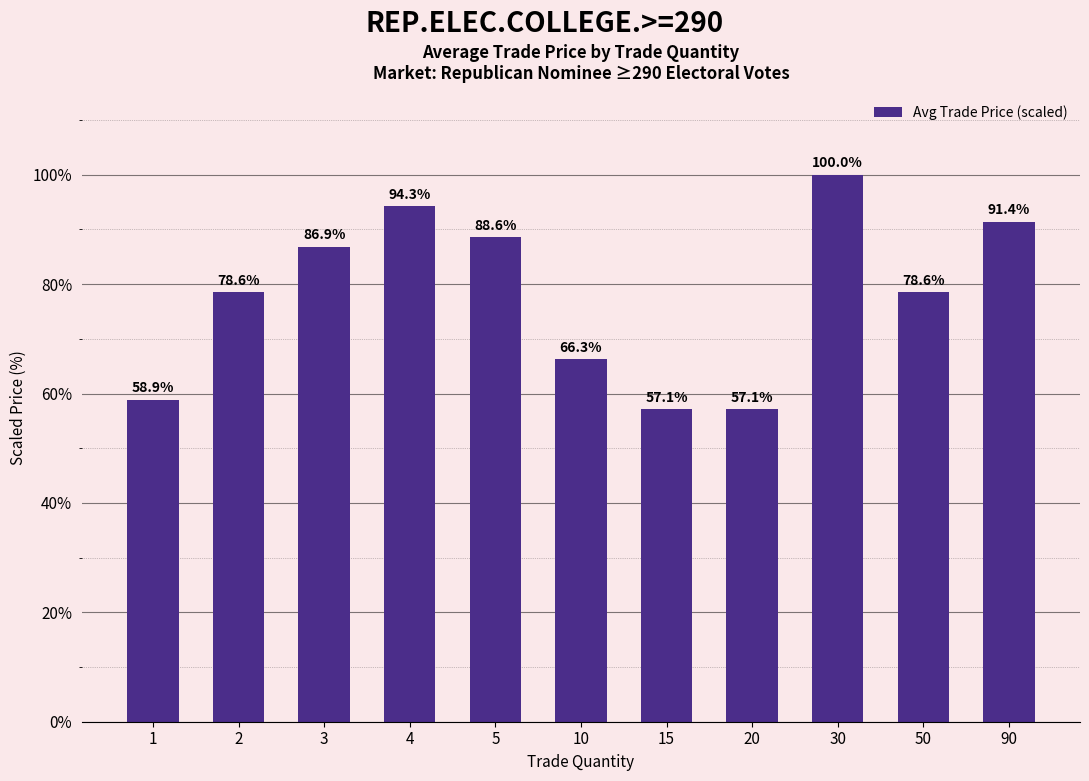

What is the difference between the maximum and minimum values?

42.9